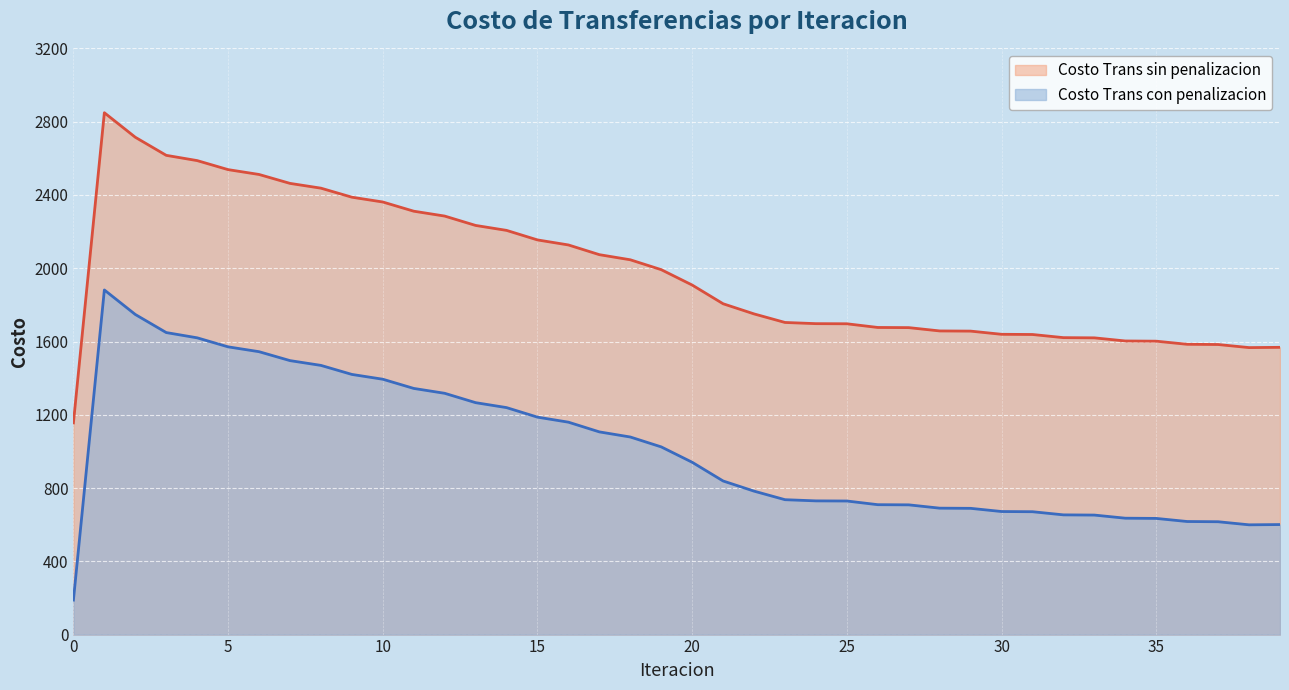

Rank the series by their average value, from lowest to highest.

Costo Trans con penalizacion, Costo Trans sin penalizacion